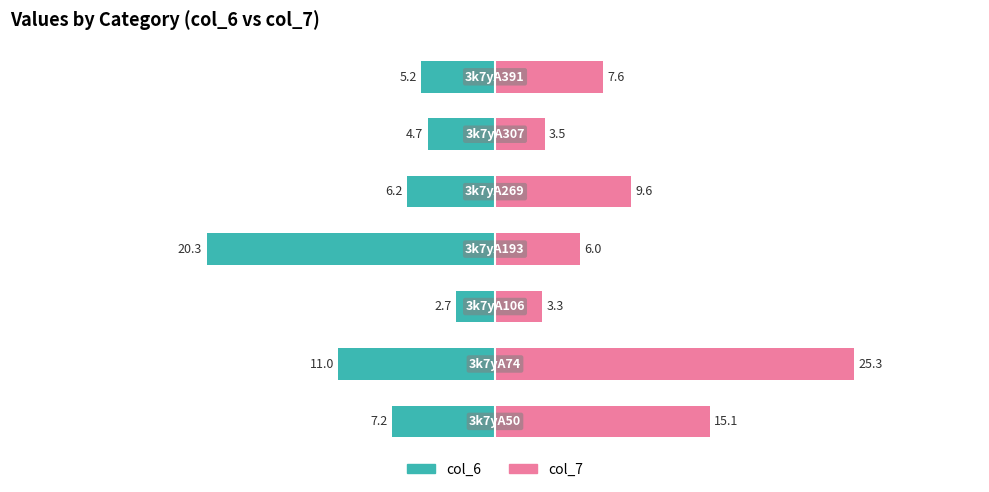

How many distinct data groups are displayed?

2